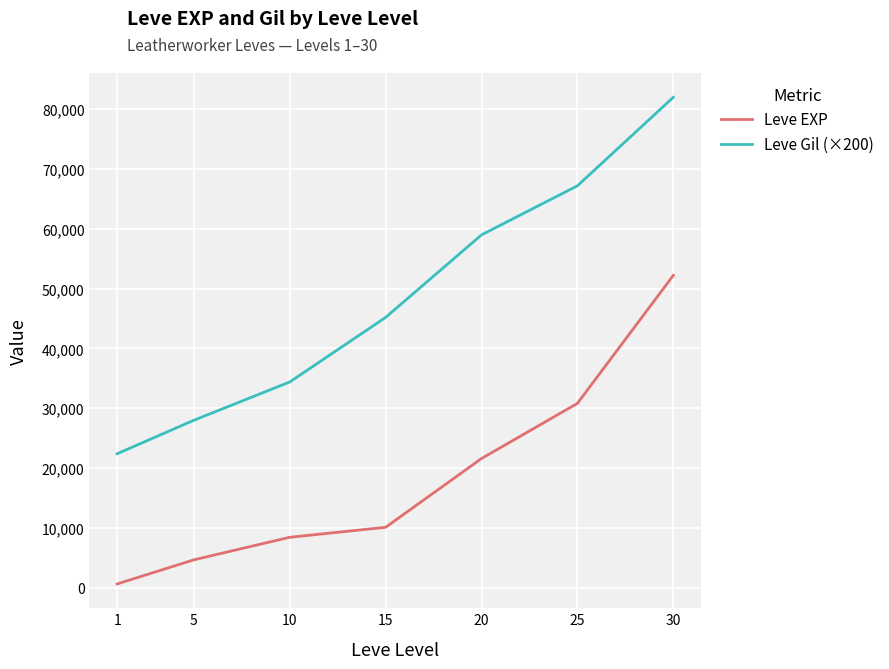

Read the Leve EXP value at 10, to the nearest 100.

8400